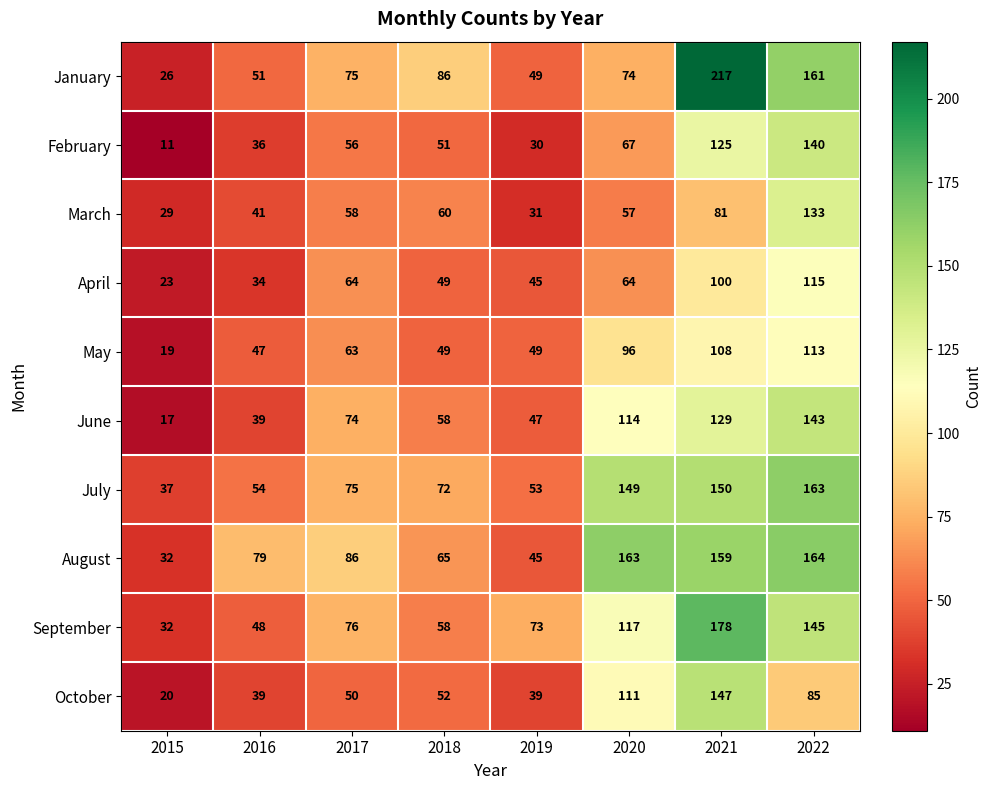

At which category is the sum across all series the highest?

2021